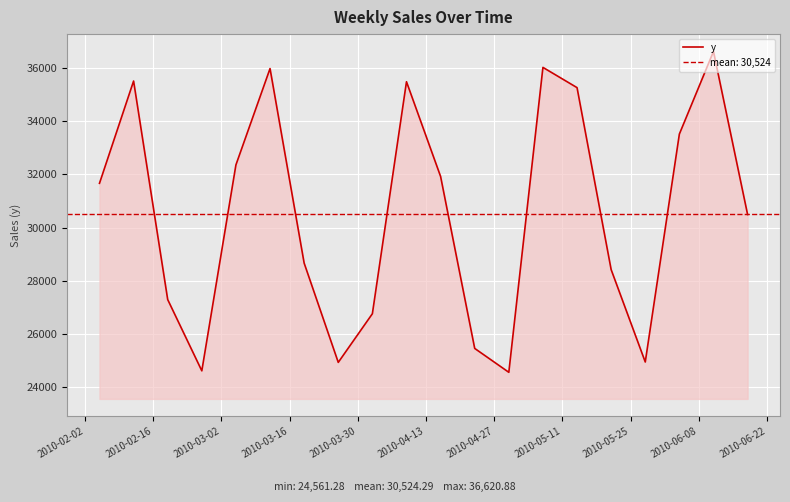

What is the highest value of the y series?

36620.9